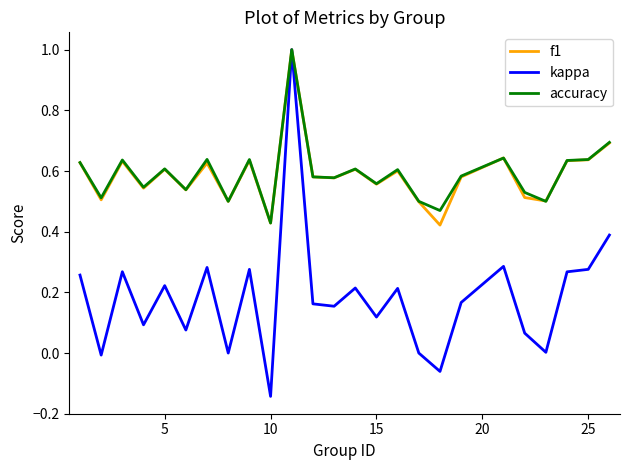

What is the maximum value for f1?

1.0